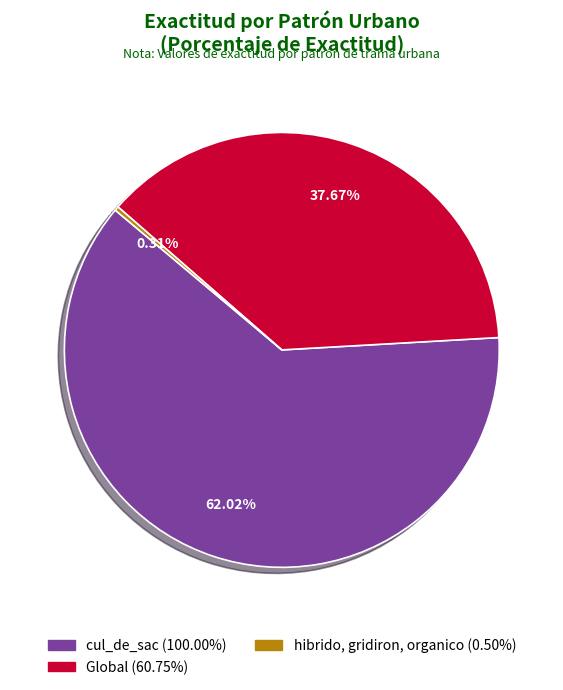

Does any single category account for the majority?

Yes